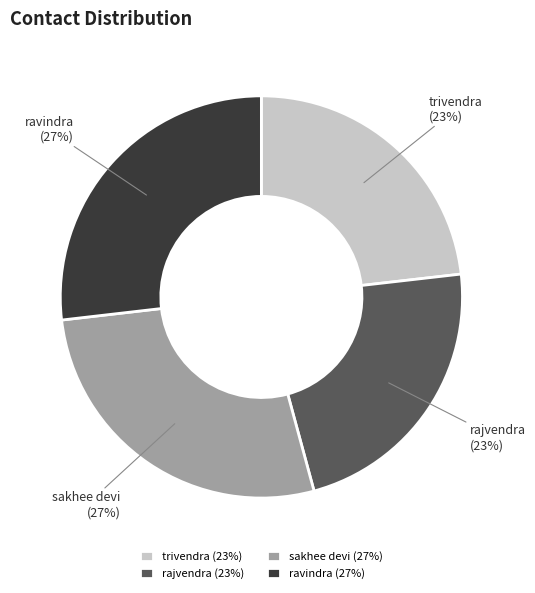

Does any single category account for the majority?

No